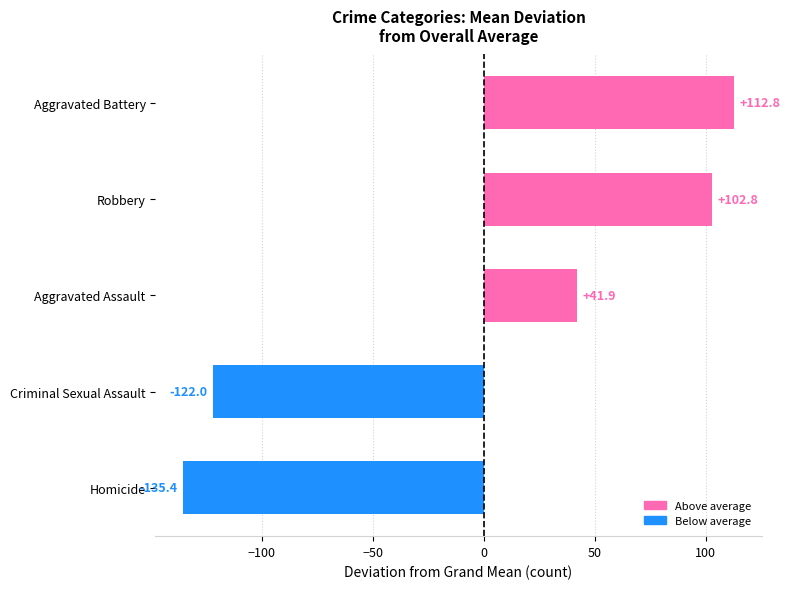

What is the change in value from Criminal Sexual Assault to Aggravated Battery?

+234.8